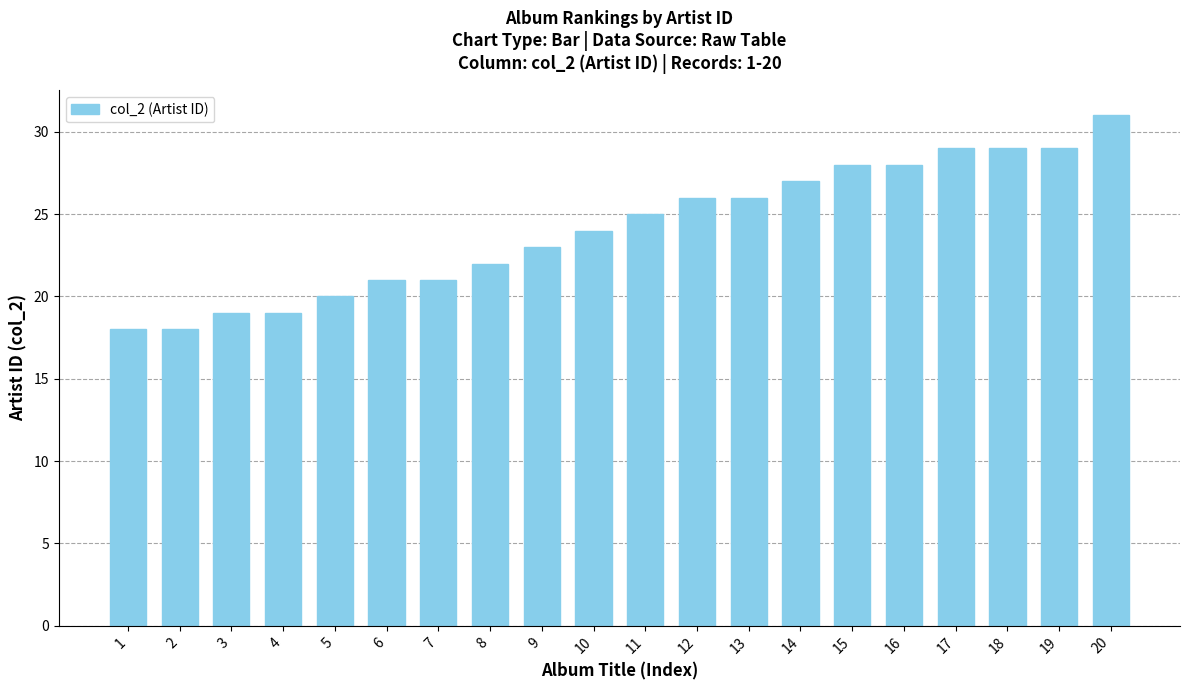

What is the difference between the maximum and minimum values?

13